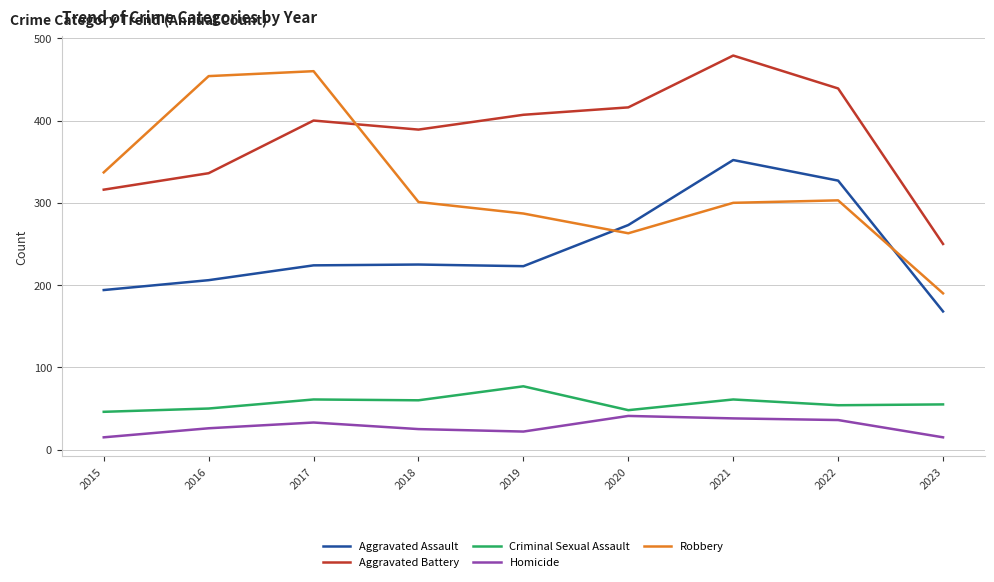

Between 2018 and 2021, which series saw the biggest shift?

Aggravated Assault